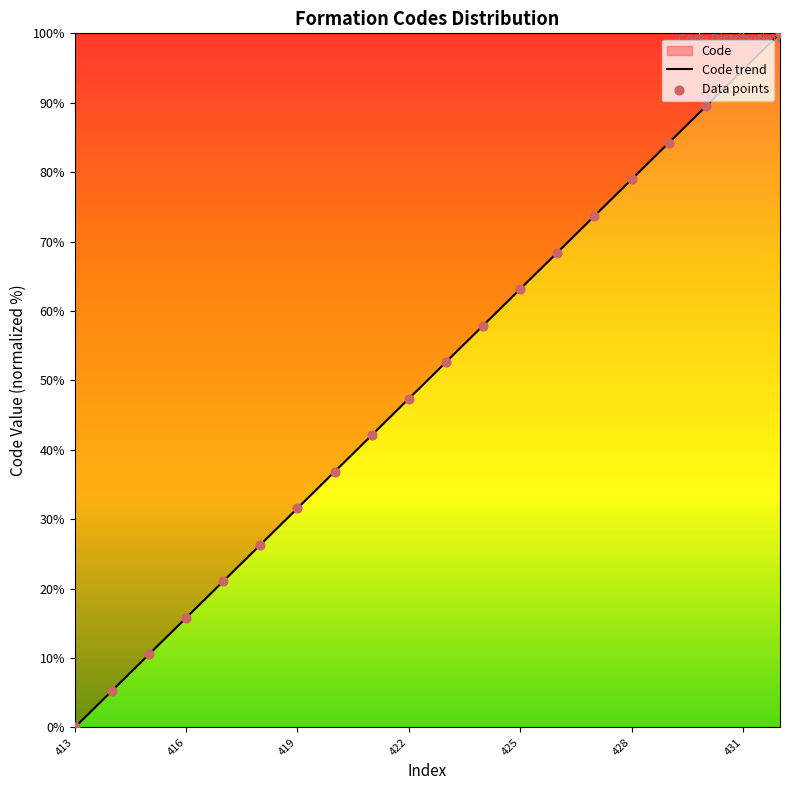

Between 428 and 421, which is larger?

428